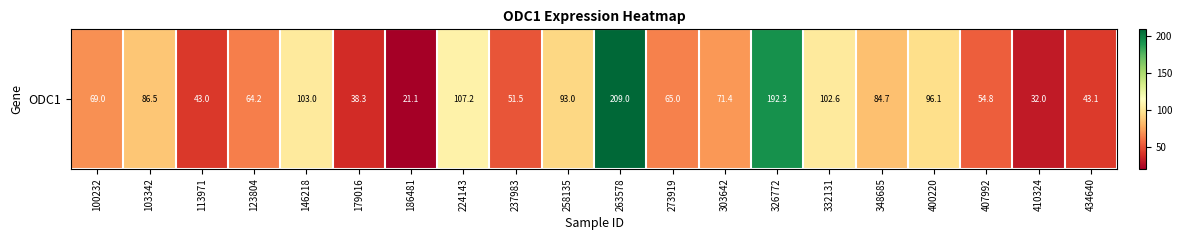

Rank the categories by value from highest to lowest.

263578, 326772, 224143, 146218, 332131, 400220, 258135, 103342, 348685, 303642, 100232, 273919, 123804, 407992, 237983, 434640, 113971, 179016, 410324, 186481